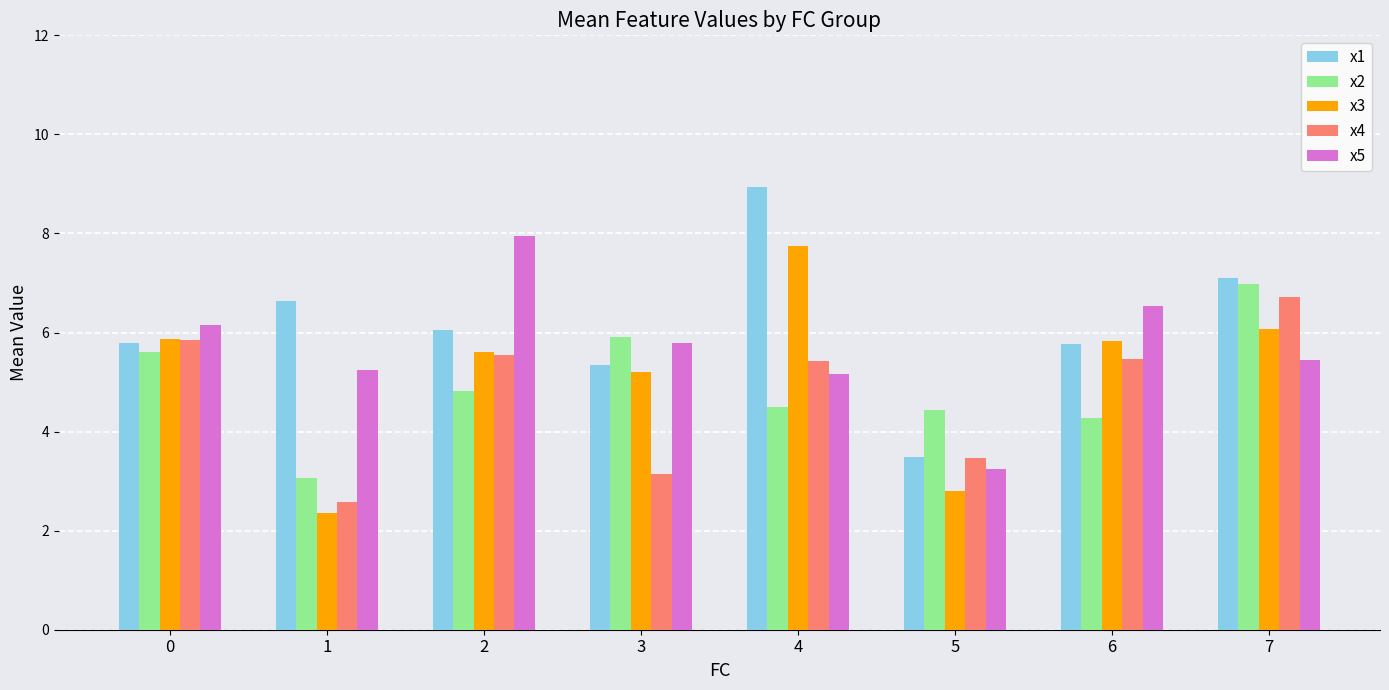

Which category has the lowest value in the x5 series?

5